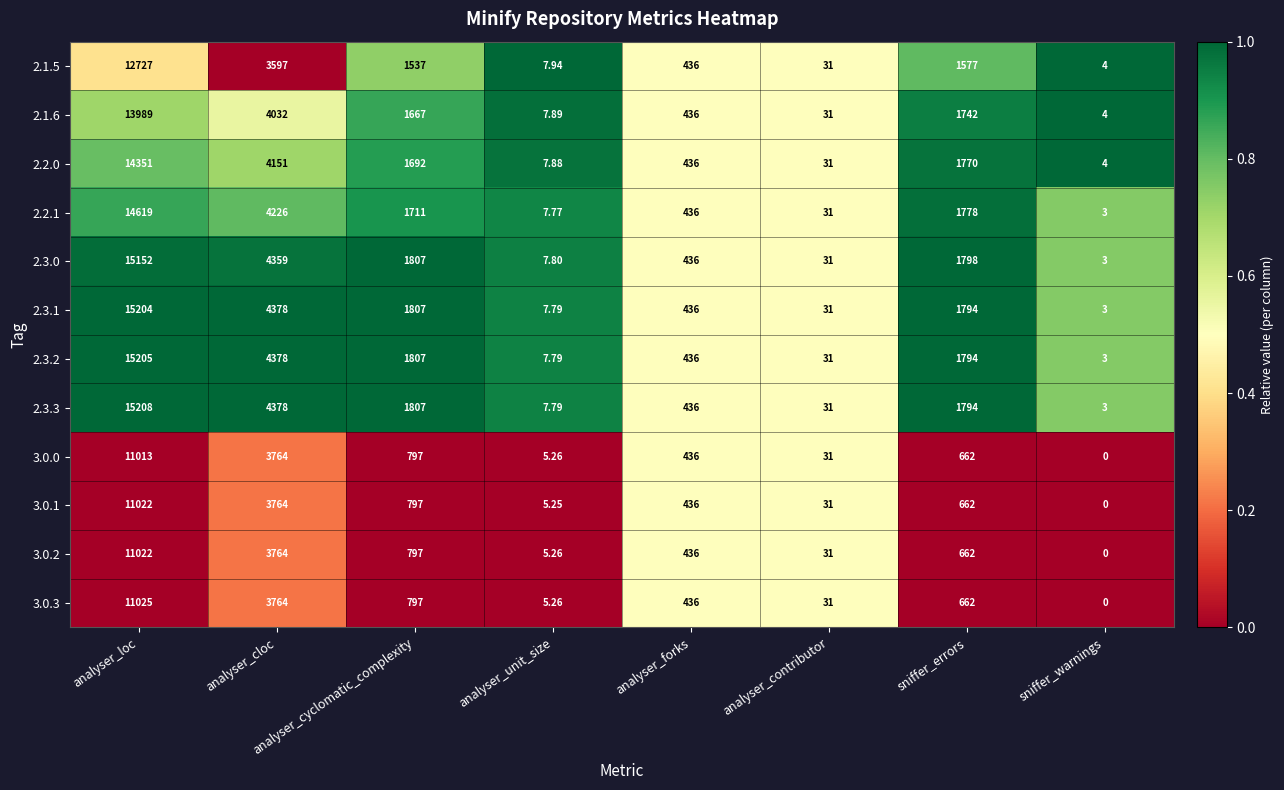

Which category has the highest value in the 3.0.0 series?

analyser_loc